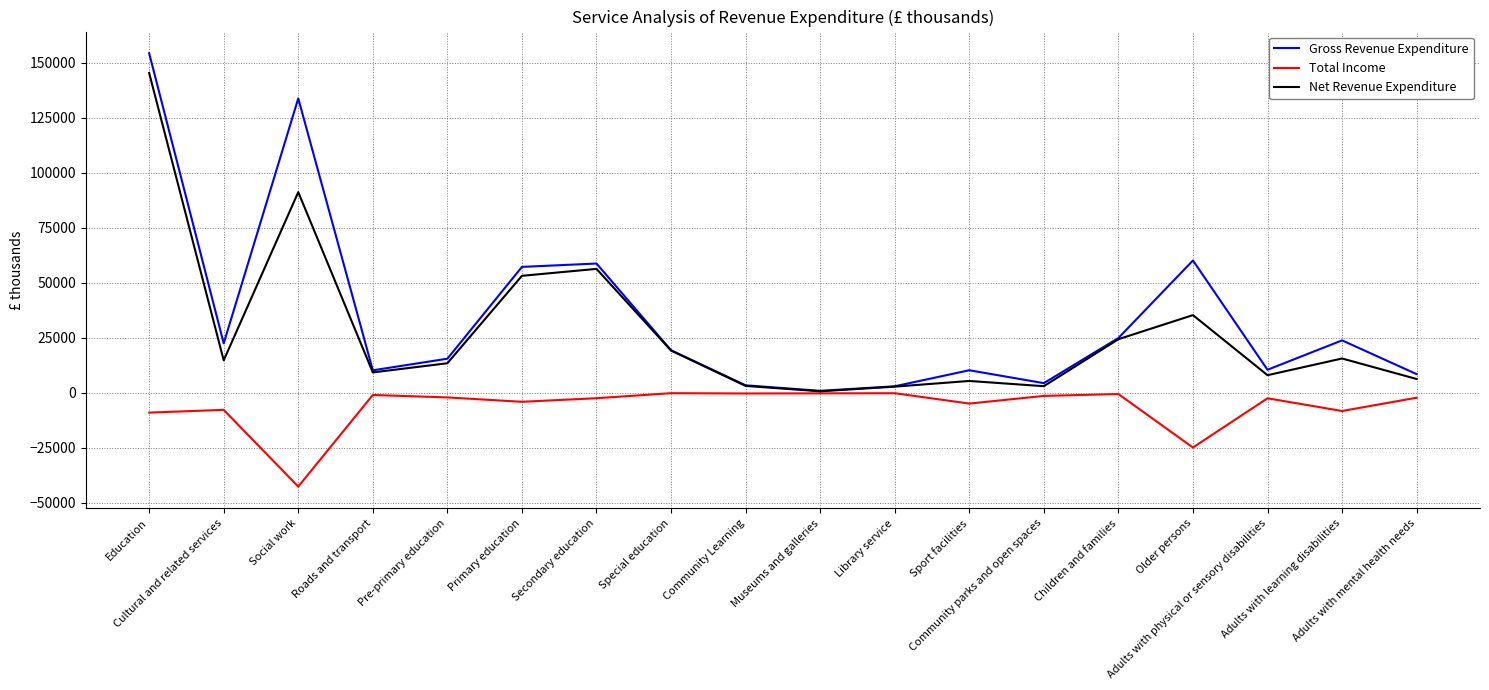

The value of Net Revenue Expenditure at Secondary education is 56342. True or false?

True